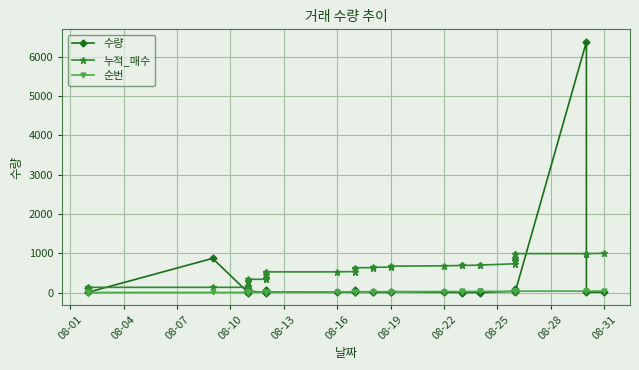

What is the average value of the 순번 series?

20